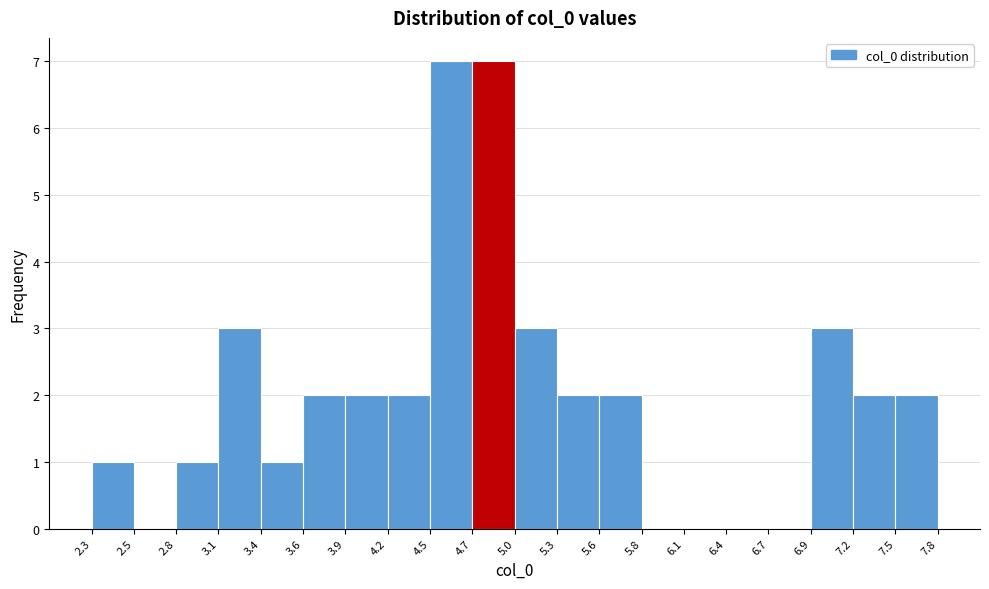

Reading left to right, list every bar in this chart as the range it spans on the x-axis followed by its height. The values are not printed on the chart, so give them approximately, as read against the axis.

2.3 to 2.5: 1
2.5 to 2.8: 0
2.8 to 3.1: 1
3.1 to 3.4: 3
3.4 to 3.6: 1
3.6 to 3.9: 2
3.9 to 4.2: 2
4.2 to 4.5: 2
4.5 to 4.7: 7
4.7 to 5.0: 7
5.0 to 5.3: 3
5.3 to 5.6: 2
5.6 to 5.8: 2
5.8 to 6.1: 0
6.1 to 6.4: 0
6.4 to 6.7: 0
6.7 to 6.9: 0
6.9 to 7.2: 3
7.2 to 7.5: 2
7.5 to 7.8: 2